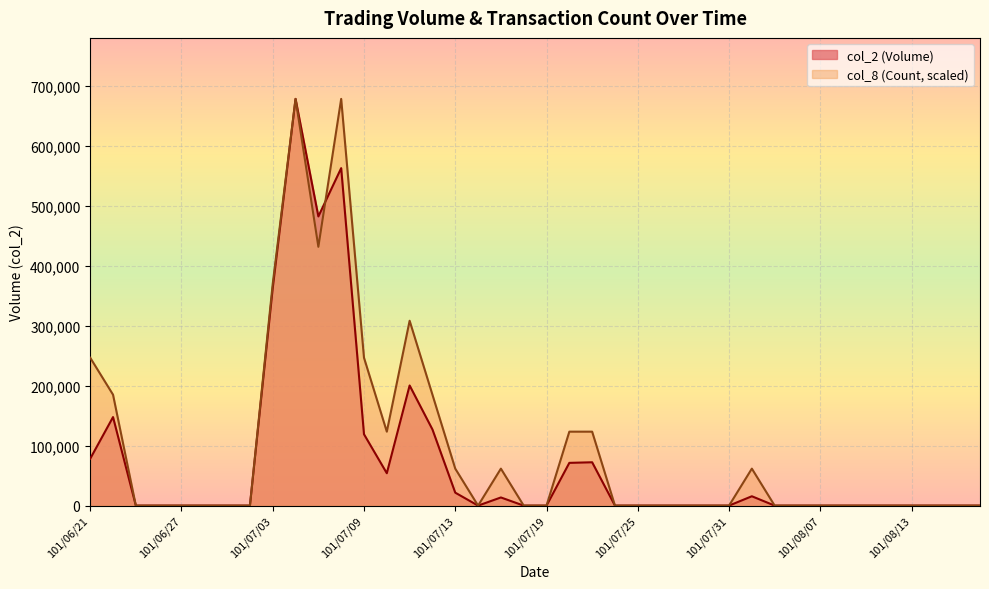

Between which two adjacent categories do col_8 and col_2 first intersect?

101/07/05 and 101/07/06